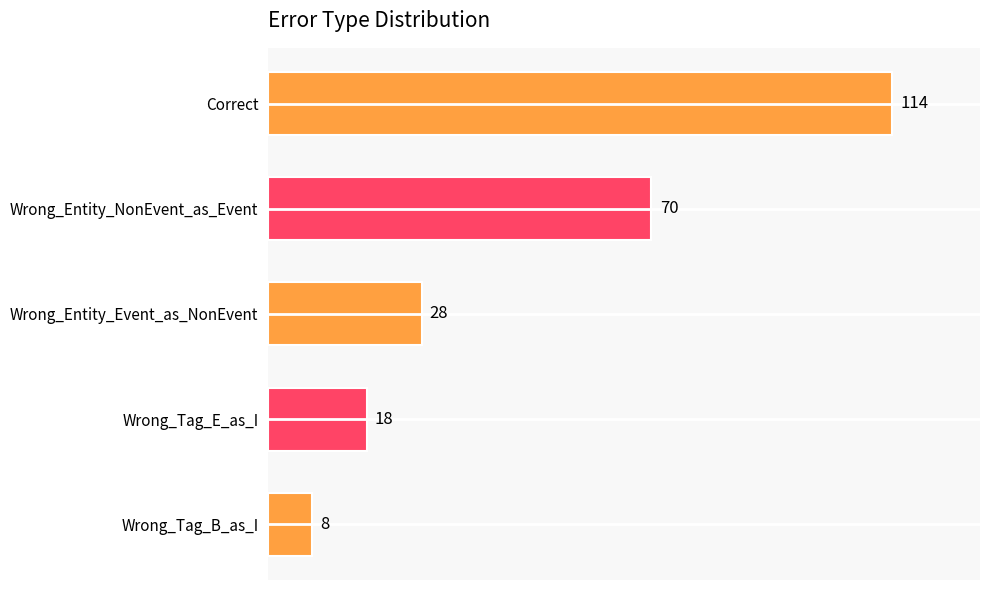

What is the sum of all values?

238